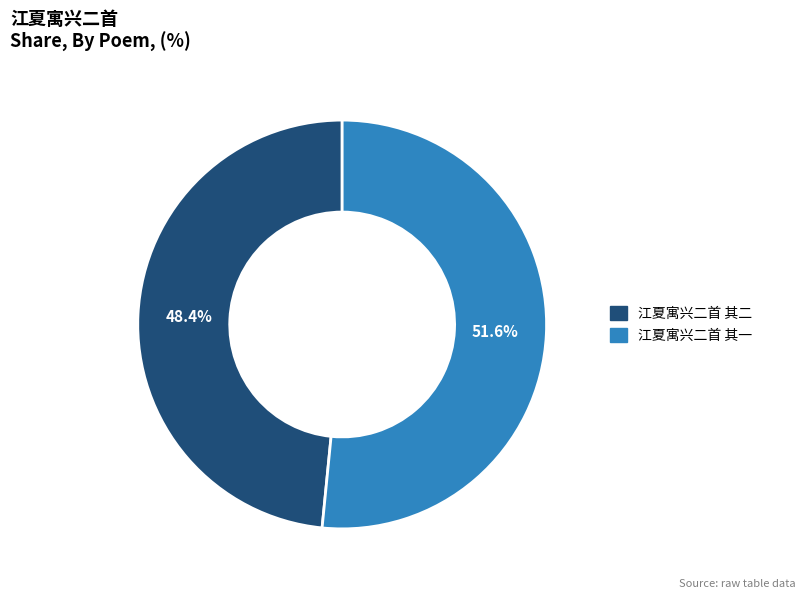

What percentage is the 江夏寓兴二首 其二 slice, to the nearest percent?

48%